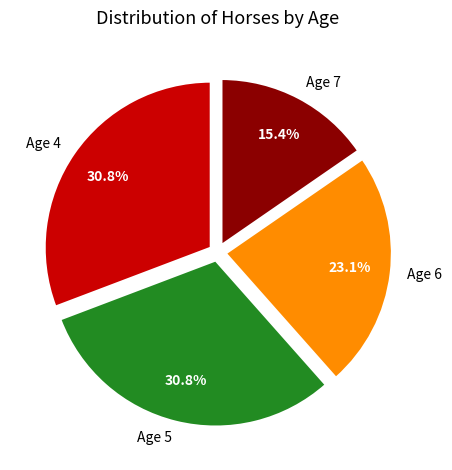

Combined, what portion of the pie is Age 6 and Age 5?

53.8%